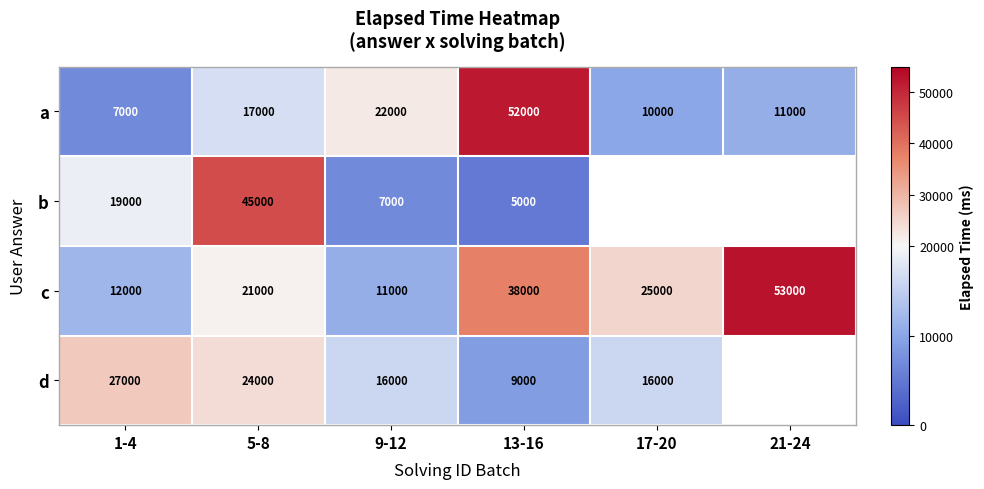

What is the difference between the highest and lowest values at 13-16?

47000